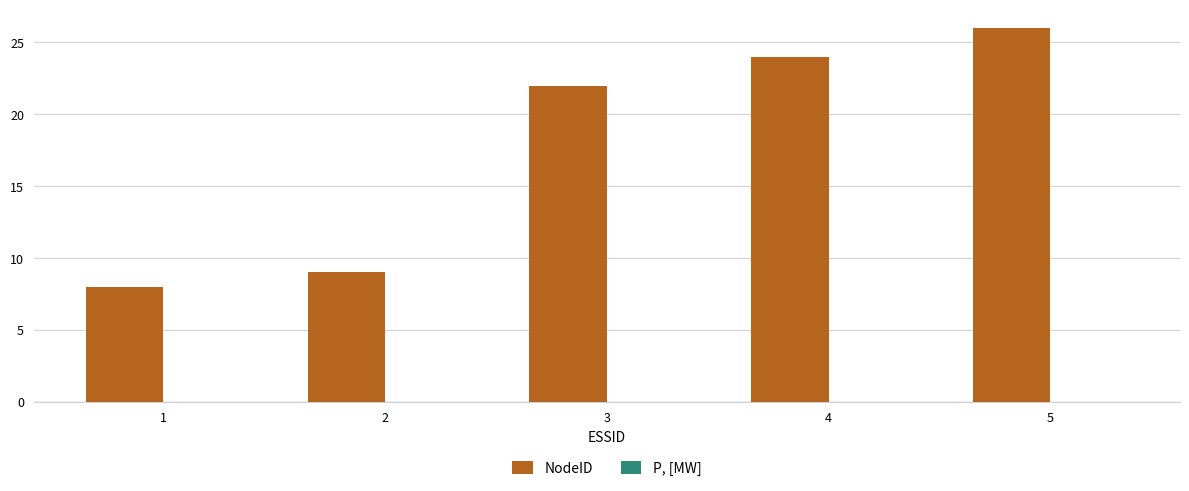

List the labels in order of value, largest first.

5, 4, 3, 2, 1